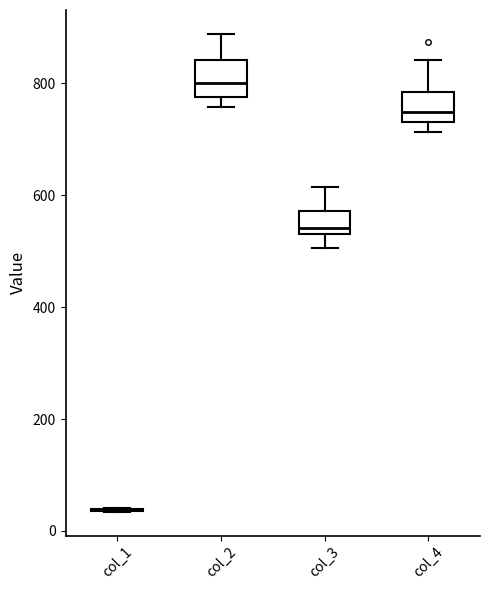

Reading left to right, transcribe this box plot: for each box, give where its median line is, the range the box spans, and where its two whiskers end, as read against the y-axis. The values are not printed on the chart, so give them approximately, as read against the axis.

col_1: box collapsed to a line at 40, whiskers 40 to 40
col_2: median 800, box 780 to 840, whiskers 760 to 880
col_3: median 540 (just above the box's lower edge), box 540 to 580, whiskers 500 to 620
col_4: median 740 (just above the box's lower edge), box 740 to 780, whiskers 720 to 840